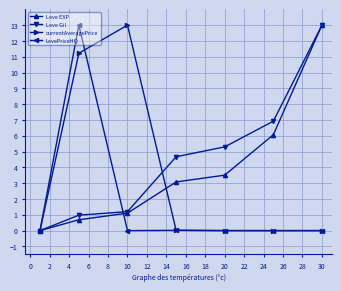

Which series has the largest total across all categories?

Leve Gil